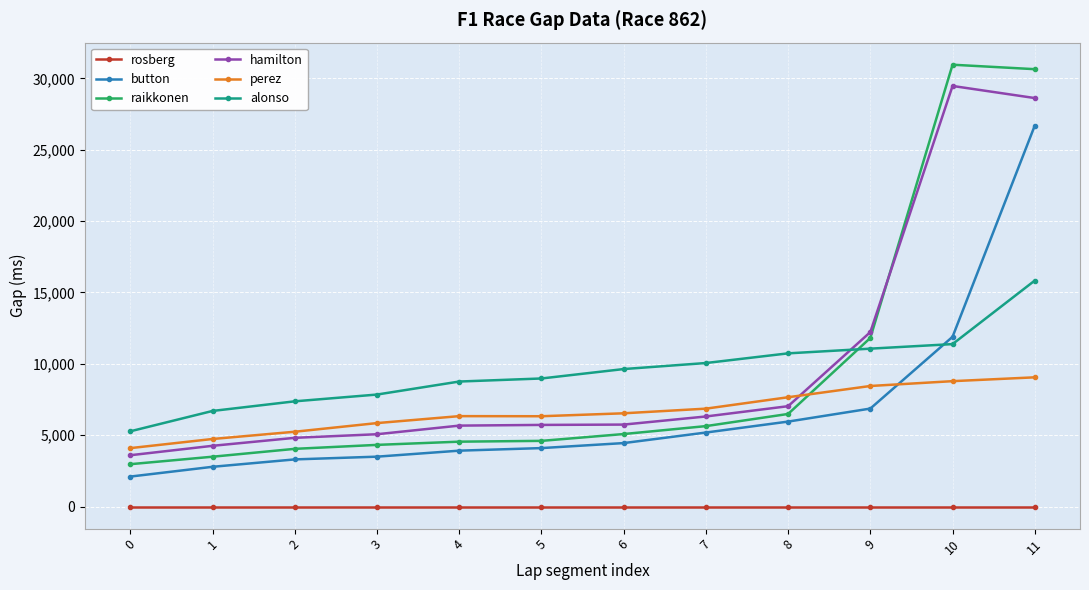

List the series in order of their peak value, lowest first.

rosberg, perez, alonso, button, hamilton, raikkonen